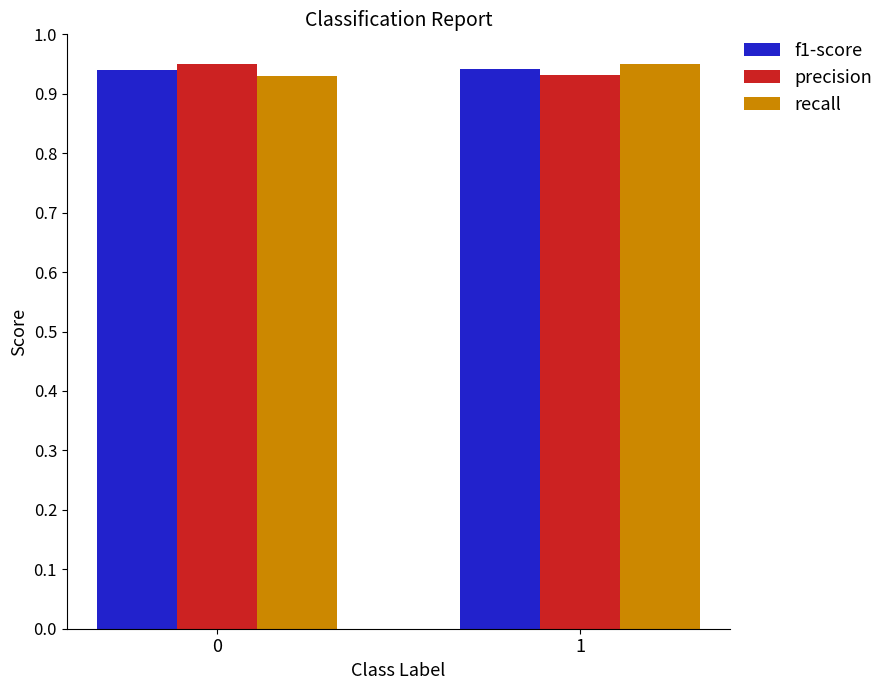

True or false: precision has a value of 0.6 at 0.

False